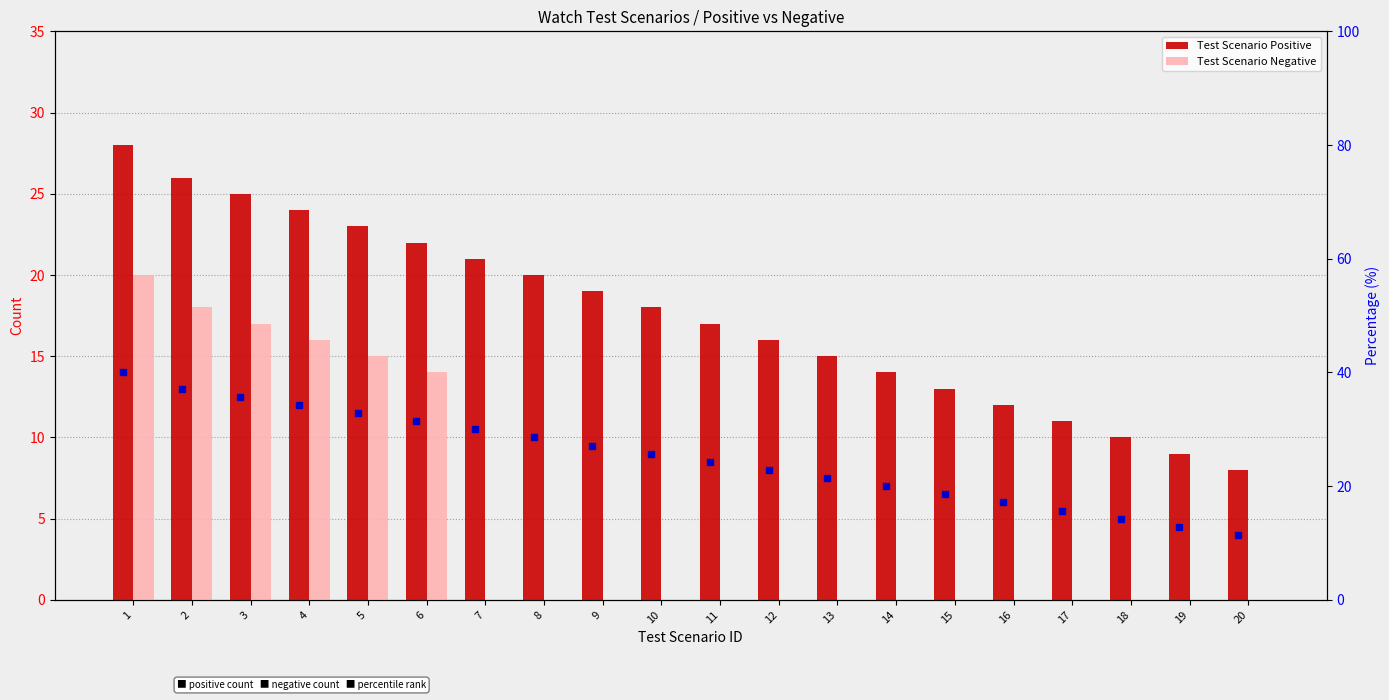

Is it true that Test Scenario Negative equals 7 at 9?

False